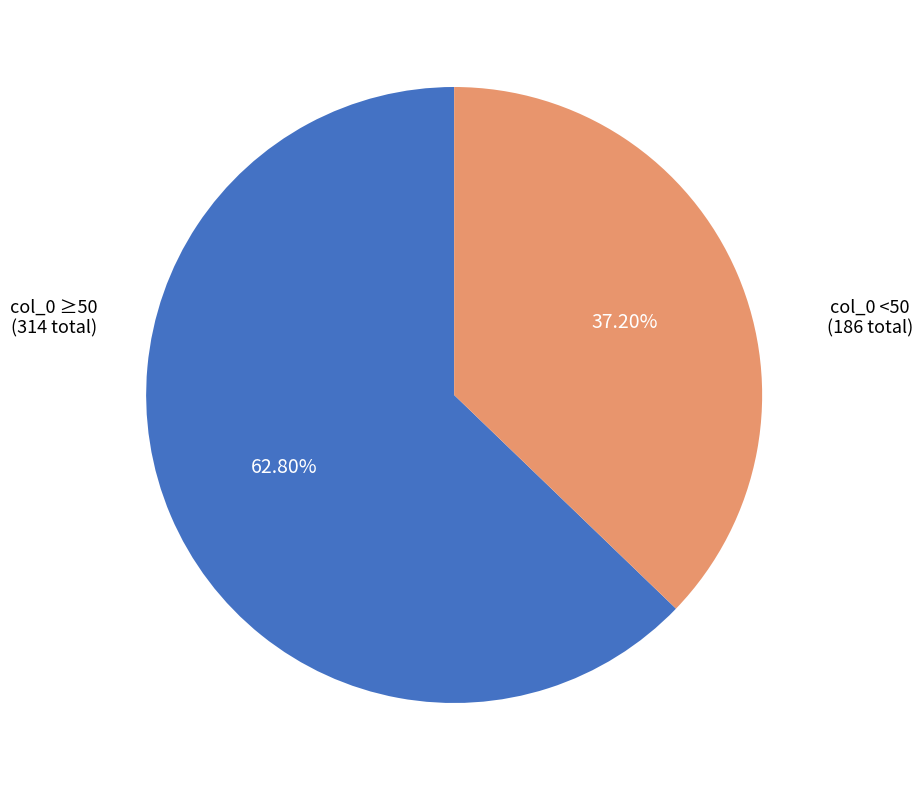

Does any single category account for the majority?

Yes